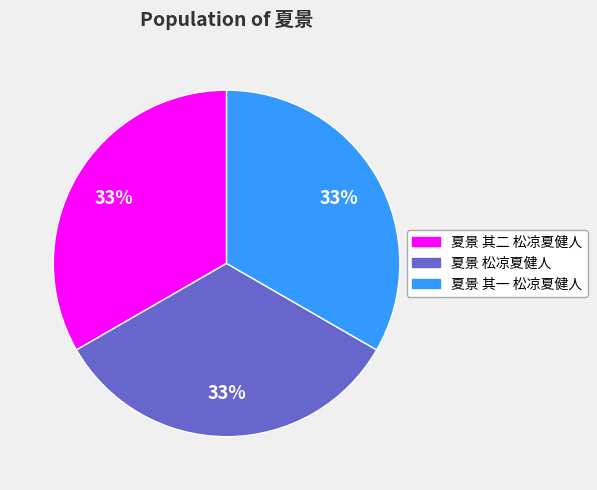

Combined, do 夏景 其二 松凉夏健人 and 夏景 松凉夏健人 account for over 50%?

Yes